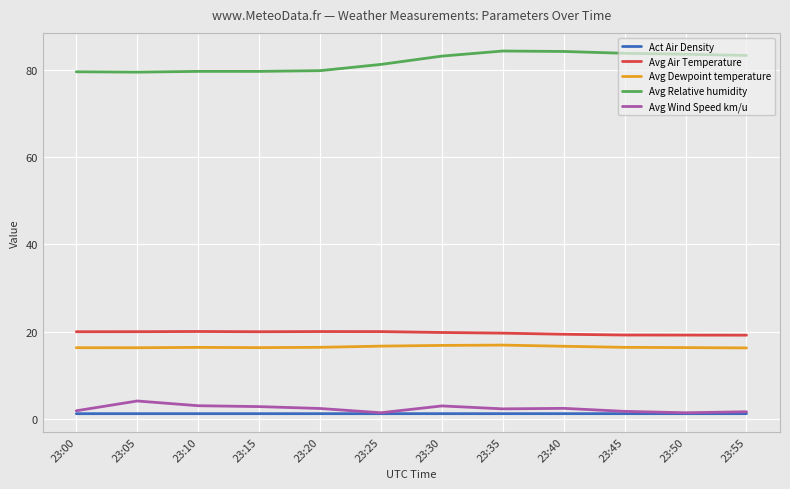

What is the sum of the Avg Air Temperature values at 23:40 and 23:25?

39.4